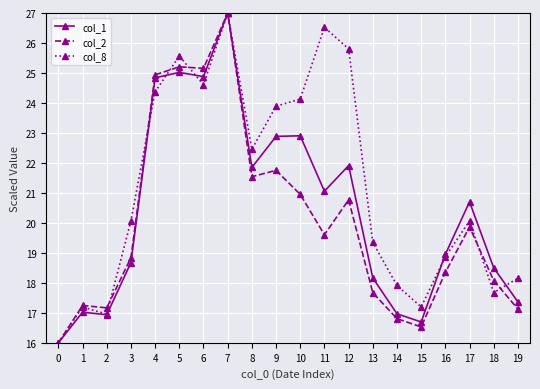

What is the value of the col_1 point at the 20th from the left?

17.4